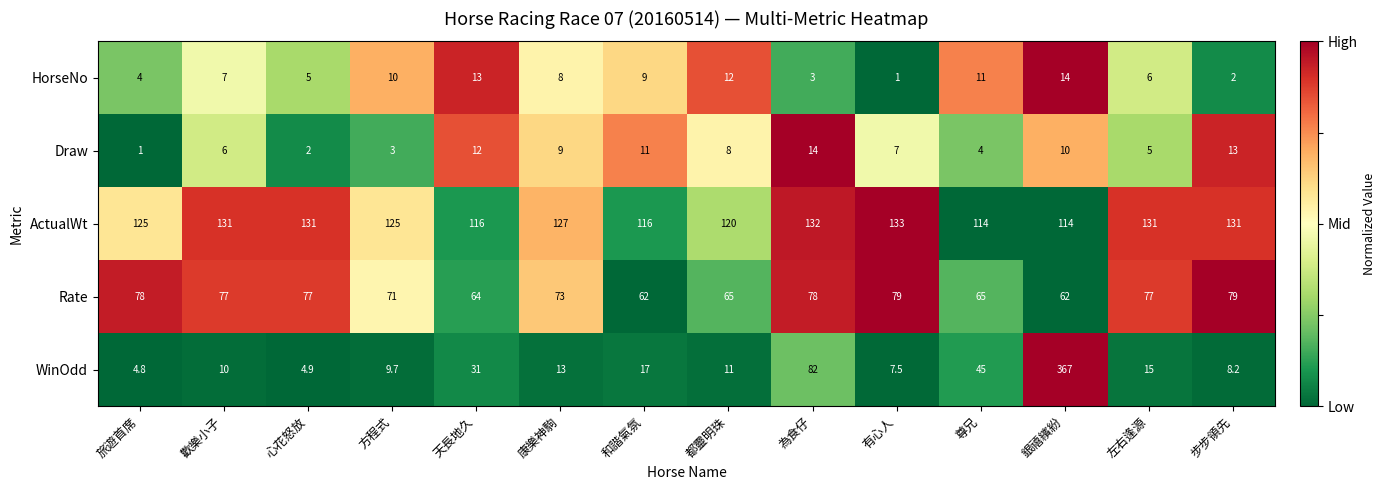

Rank the series at 方程式 from highest to lowest value.

ActualWt, Rate, HorseNo, WinOdd, Draw